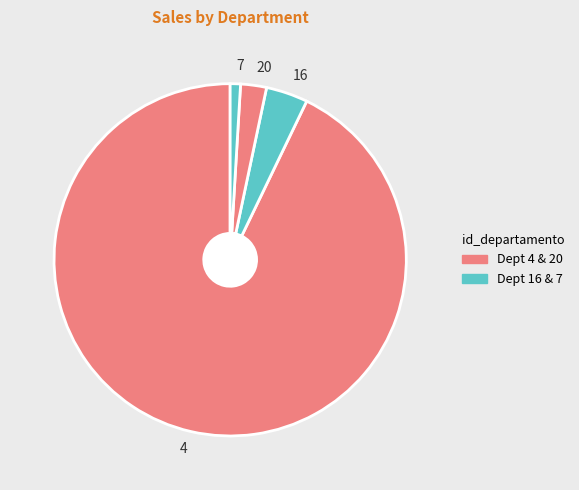

Rank the categories by value from lowest to highest.

7, 20, 16, 4